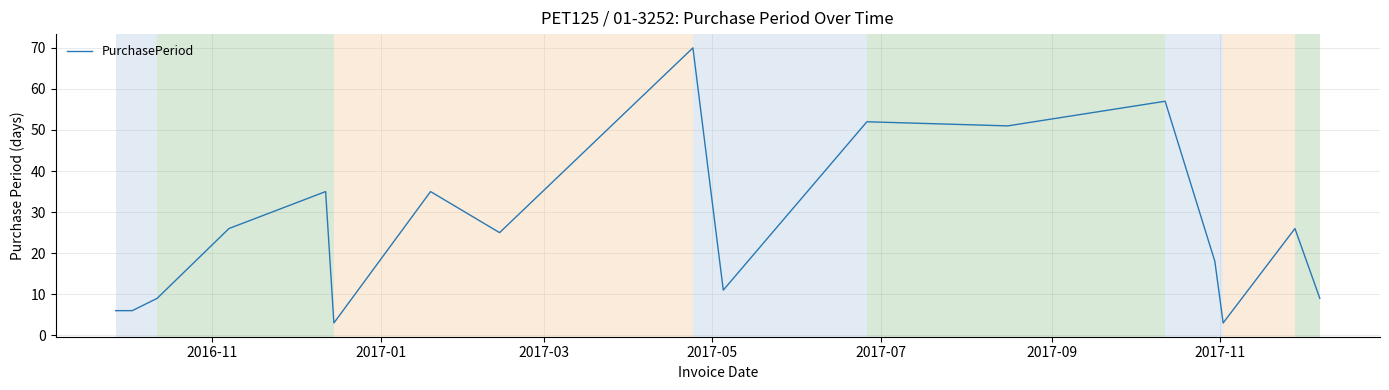

What is the difference between the maximum and minimum values?

67